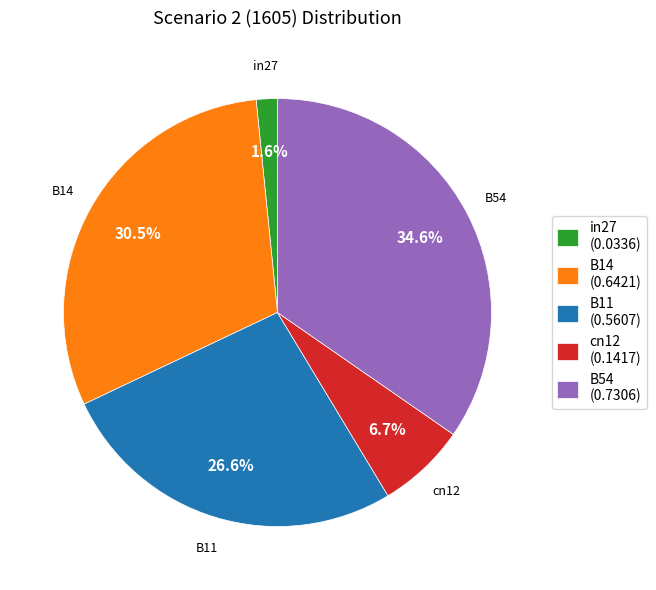

What is the smallest slice in the pie chart?

in27